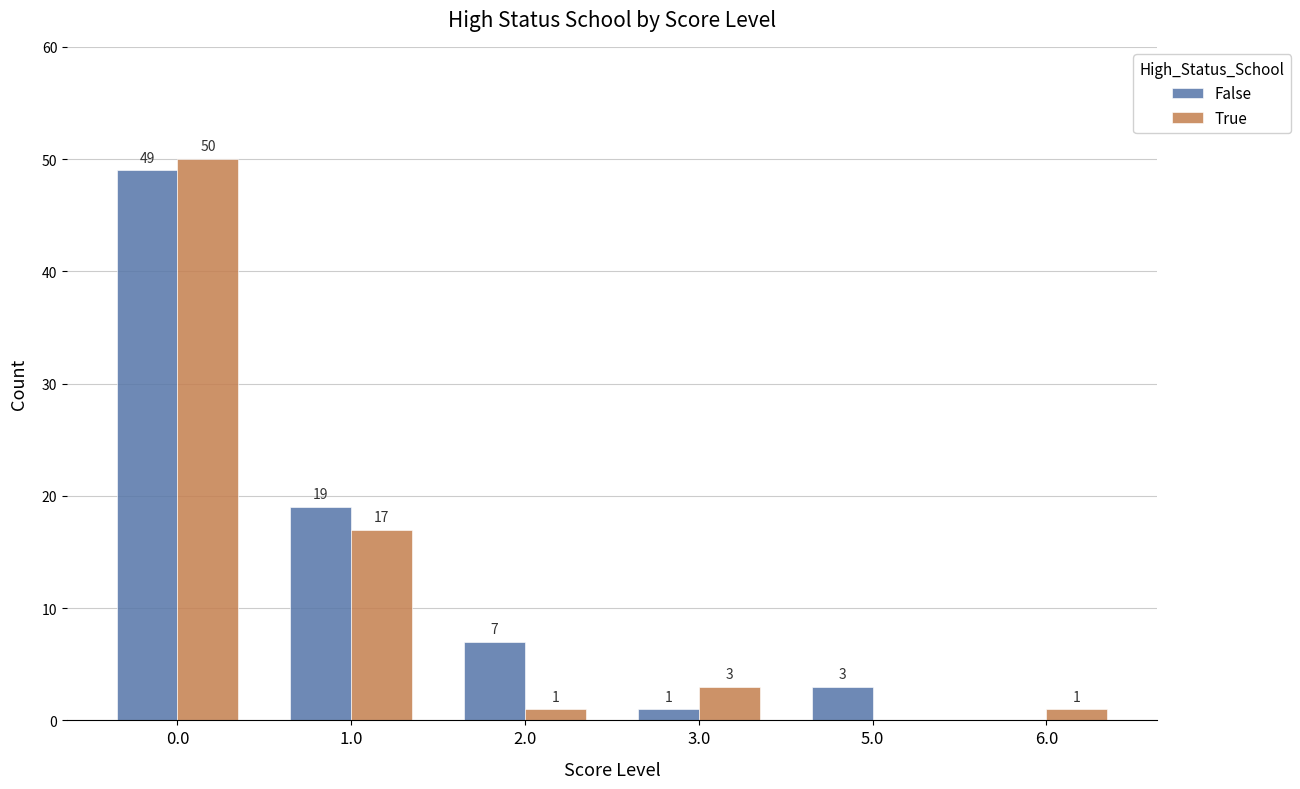

What value does the False series have at 5.0?

3